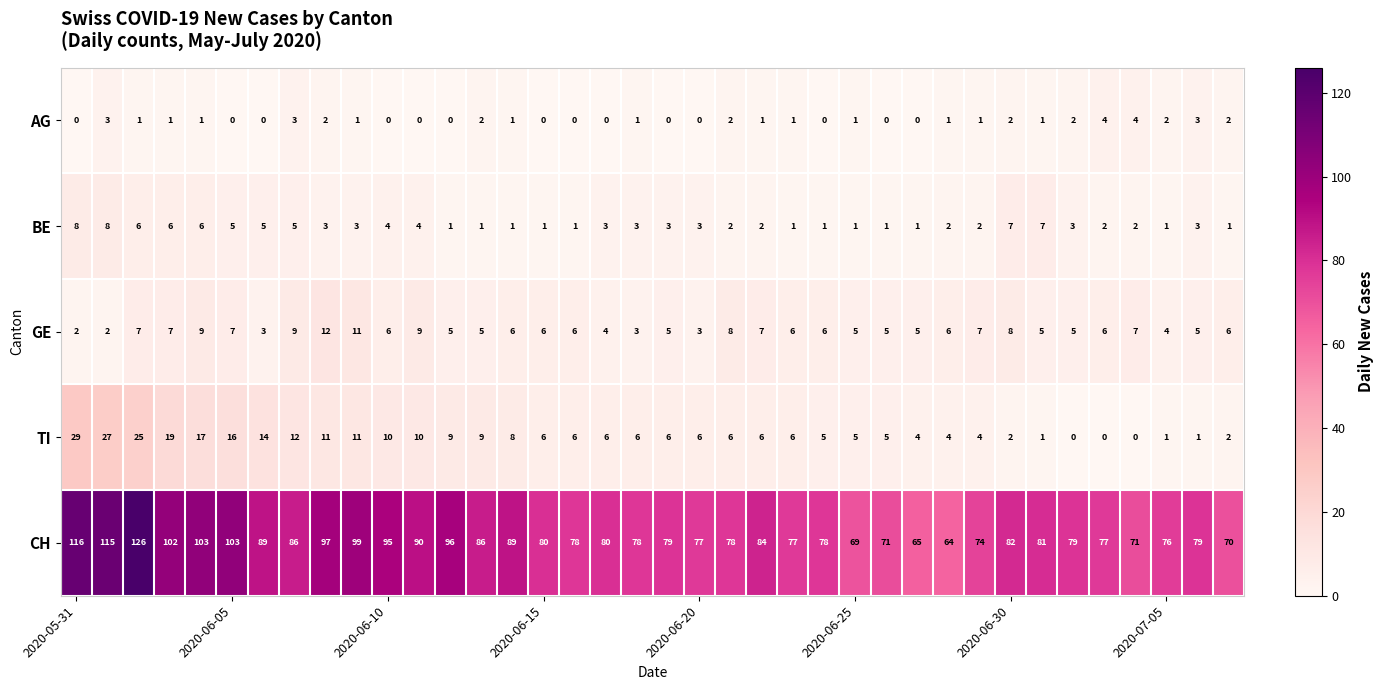

Which series has the largest range (max minus min)?

CH